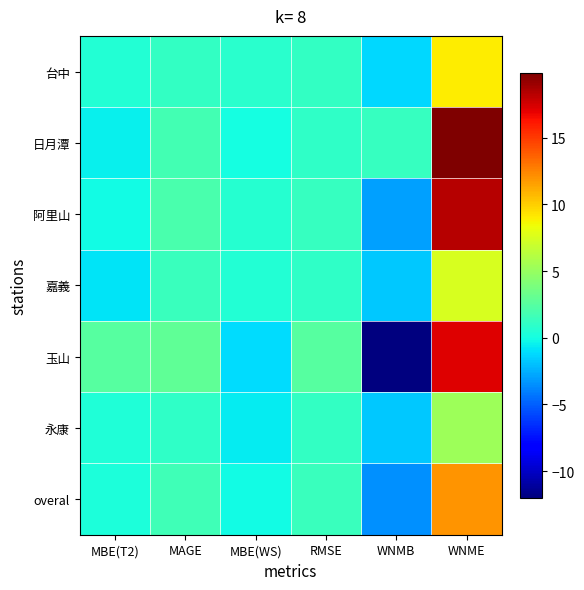

At RMSE, list the series in order from largest to smallest.

玉山, overal, 阿里山, 永康, 台中, 日月潭, 嘉義